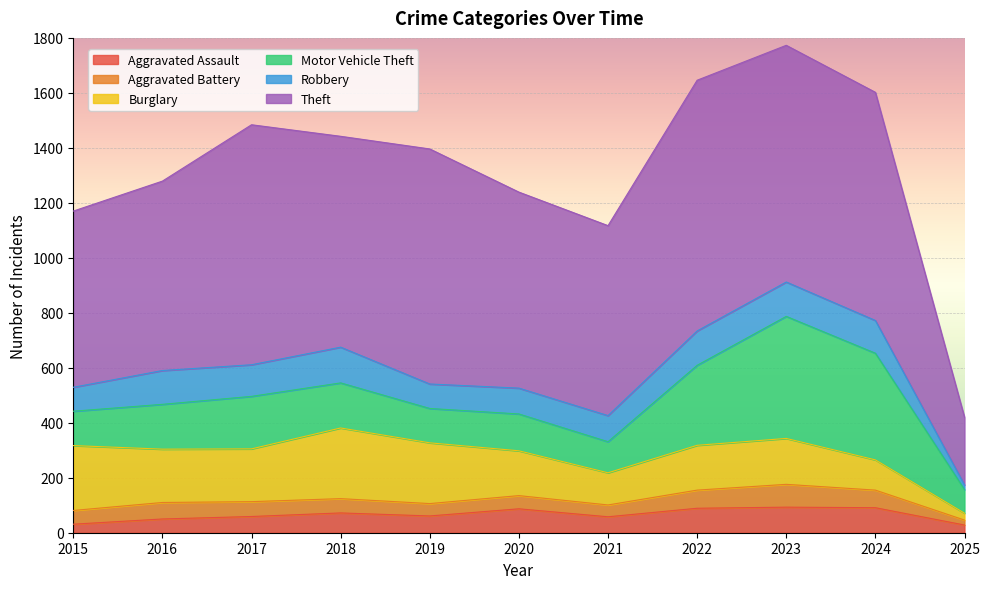

True or false: Burglary has more than 0 points higher than both neighbors.

True